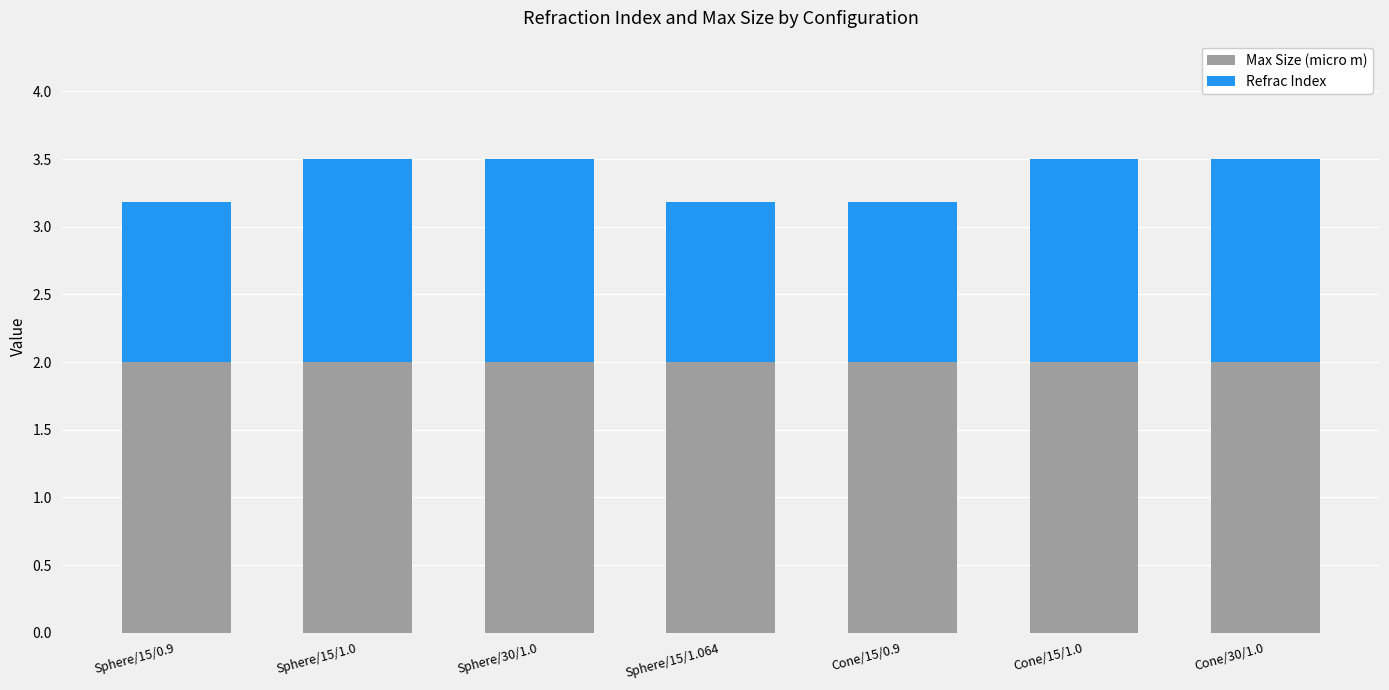

The value of Max Size (micro m) at Cone/15/1.0 is 1.3. True or false?

False